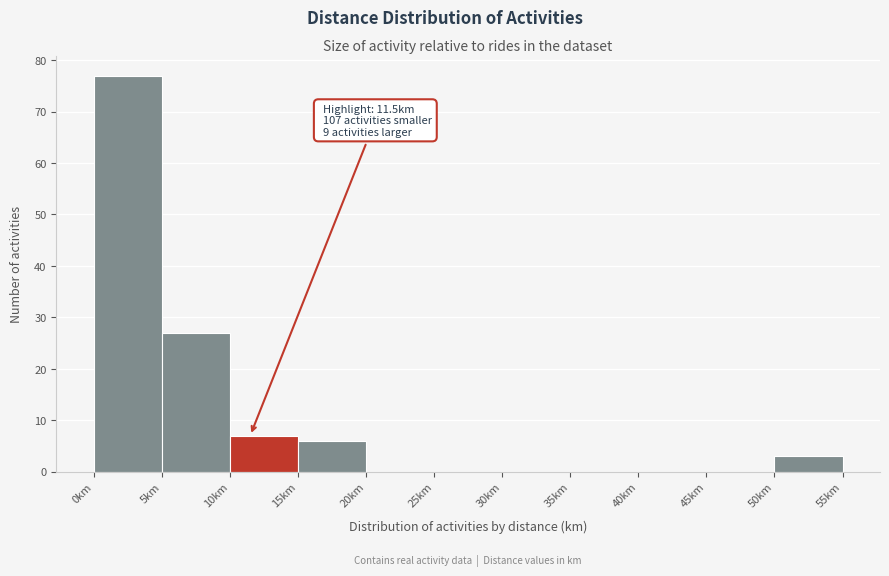

Over which range of the x-axis is the bar tallest?

0 to 5